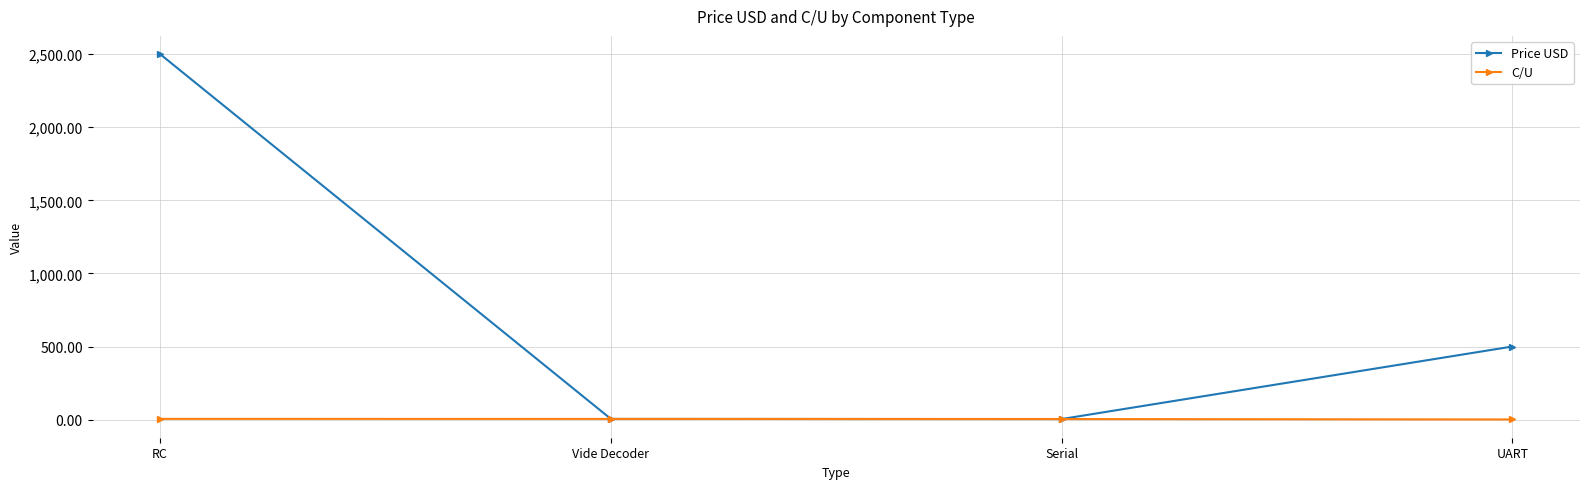

What is the sum of the C/U values at Vide Decoder and UART?

5.7